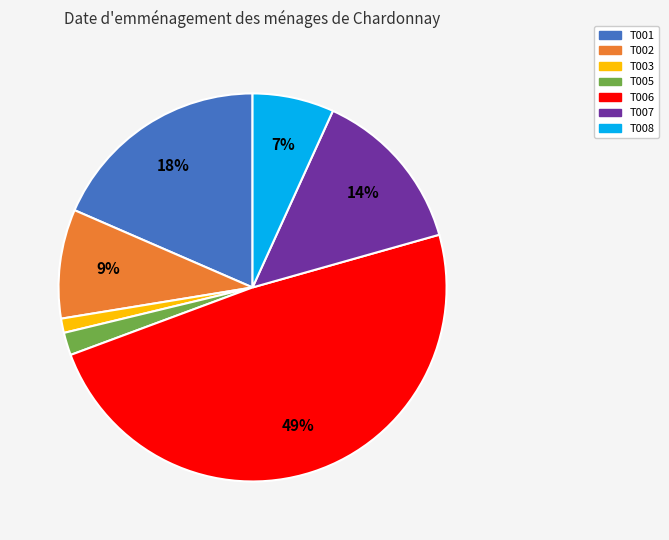

To the nearest percent, what is the average slice percentage?

14%